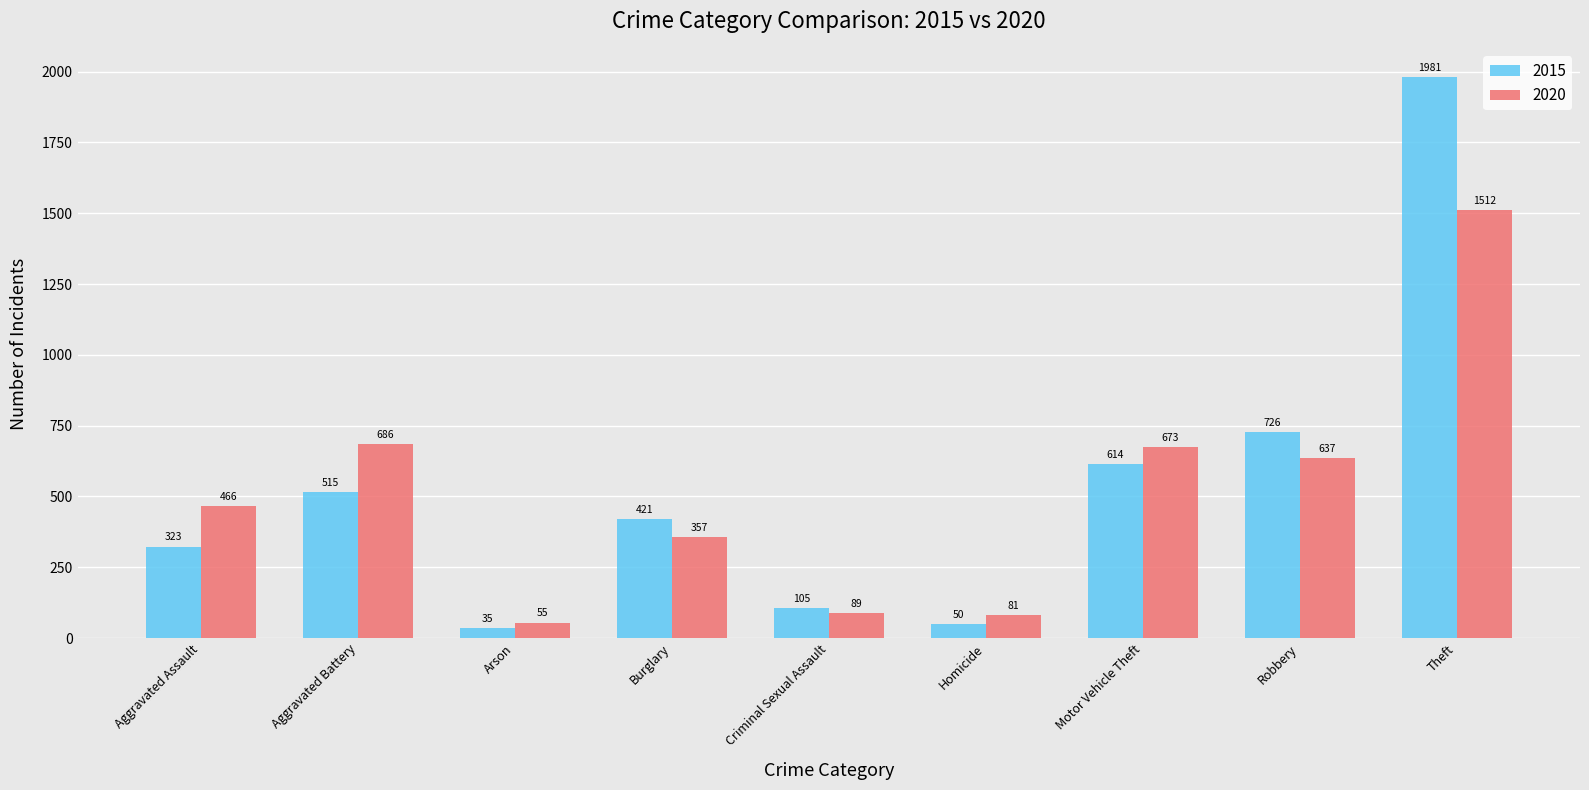

What is the approximate value of 2015 at Theft, to the nearest 100?

2000